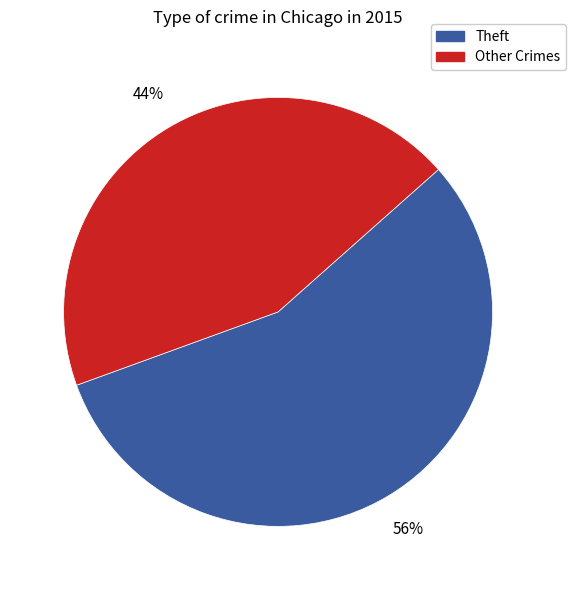

Between Theft and Other Crimes, which is larger?

Theft